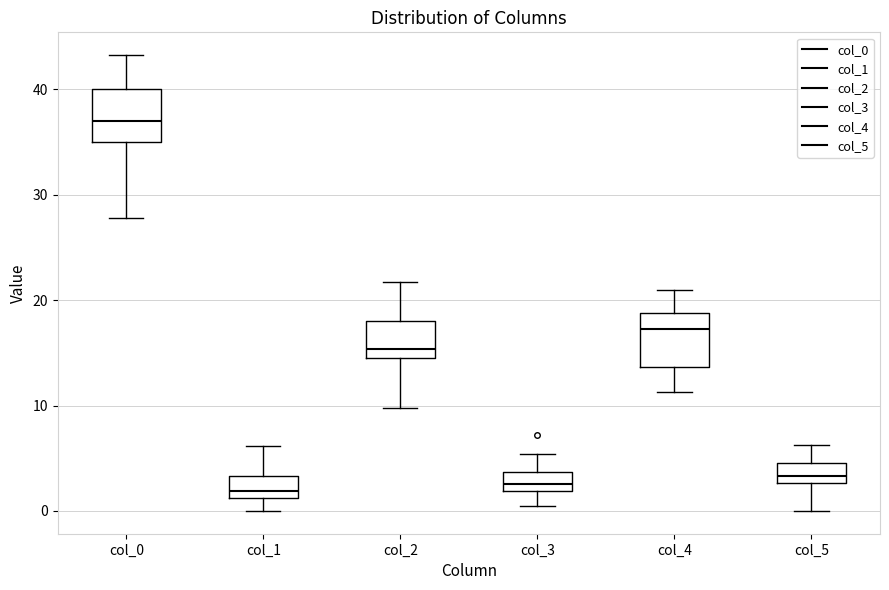

Reading left to right, transcribe this box plot: for each box, give where its median line is, the range the box spans, and where its two whiskers end, as read against the y-axis. The values are not printed on the chart, so give them approximately, as read against the axis.

col_0: median 37, box 35 to 40, whiskers 28 to 43
col_1: median 2, box 1 to 3, whiskers 0 to 6
col_2: median 15 (just above the box's lower edge), box 15 to 18, whiskers 10 to 22
col_3: median 3, box 2 to 4, whiskers 0 to 5
col_4: median 17, box 14 to 19, whiskers 11 to 21
col_5: median 3 (just above the box's lower edge), box 3 to 5, whiskers 0 to 6